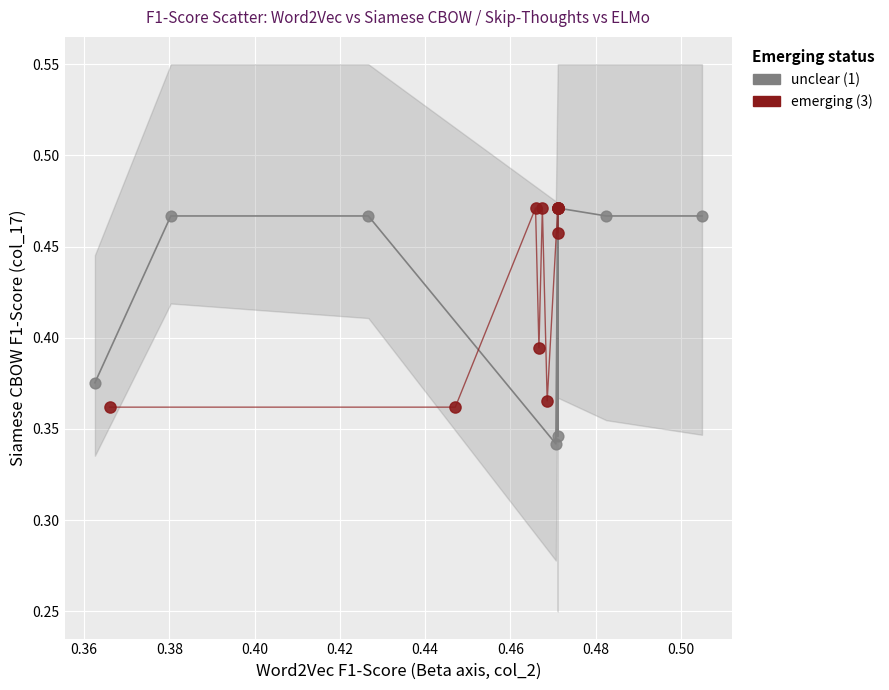

Which series has the largest Y range (max minus min)?

unclear (1)